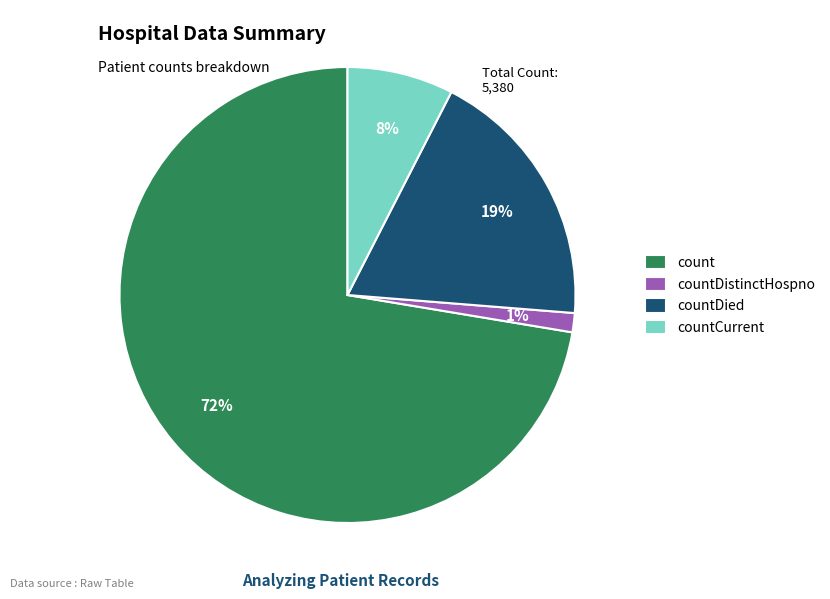

Which category has the smallest portion of the pie?

countDistinctHospno